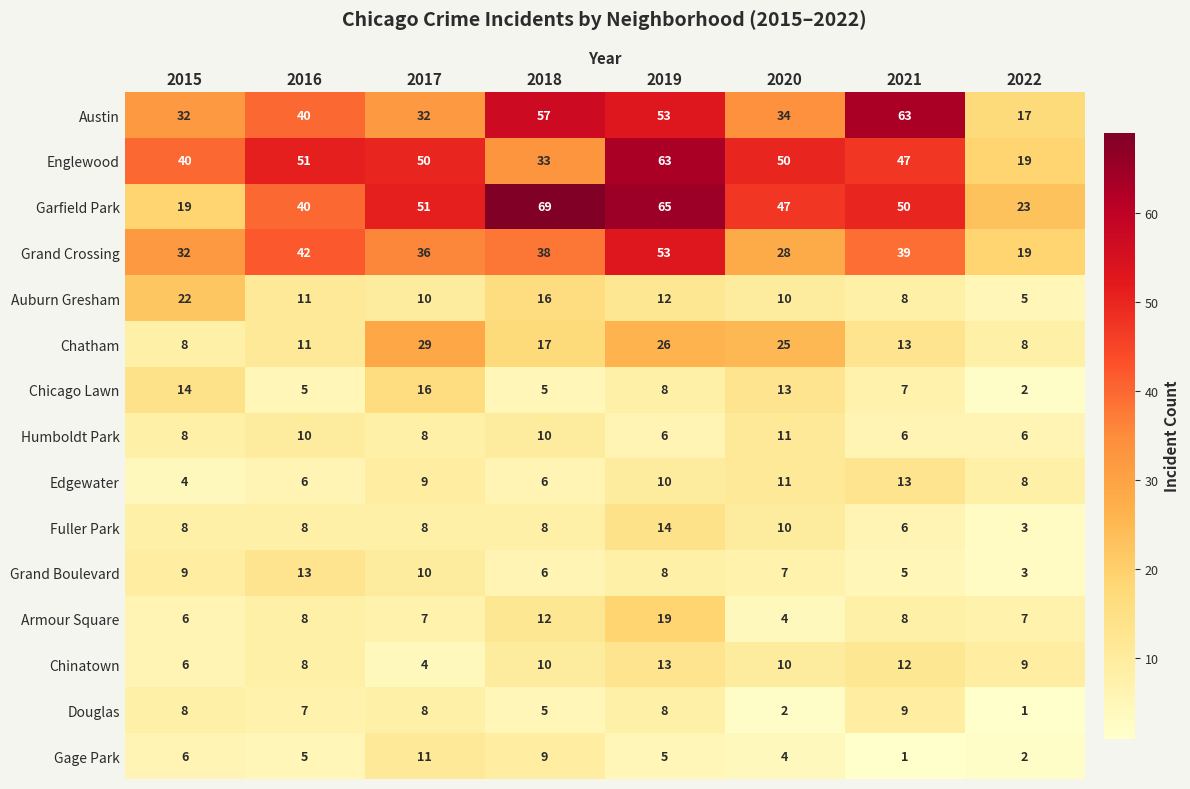

Between 2015 and 2017, which series saw the biggest shift?

Garfield Park